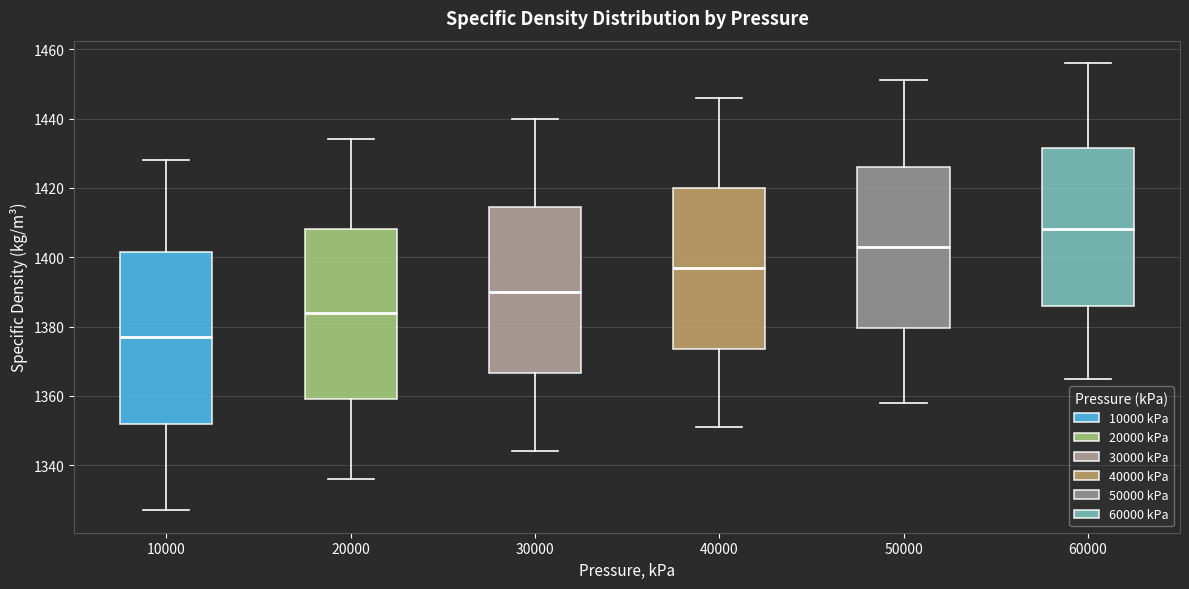

Where does the upper whisker of the box at x = 40000 end on the y-axis? The values are not printed on the chart, so give them approximately, as read against the axis.

1446